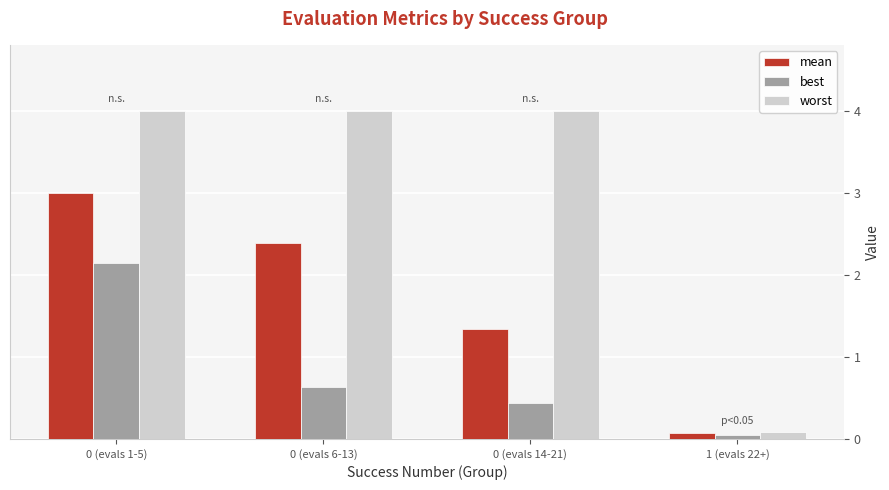

The worst series shows 2.0 at 0 (evals 1-5). True or false?

False